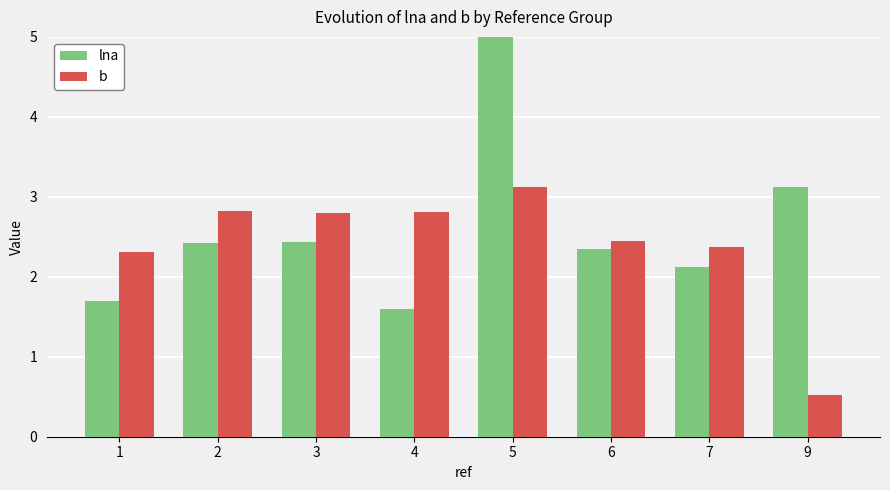

At how many categories does at least one series exceed 3?

2